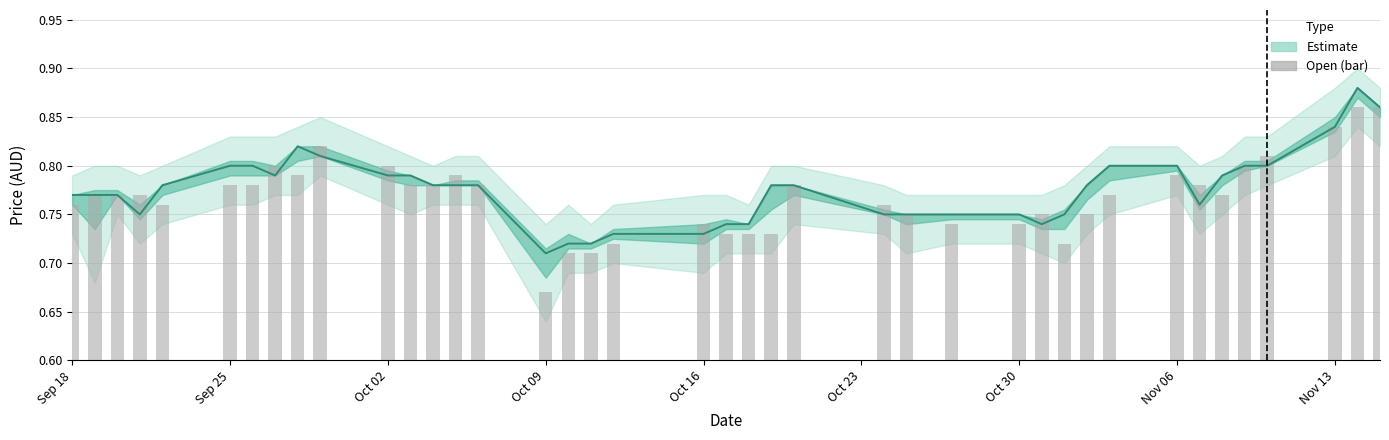

What is the minimum value shown in the chart?

0.7